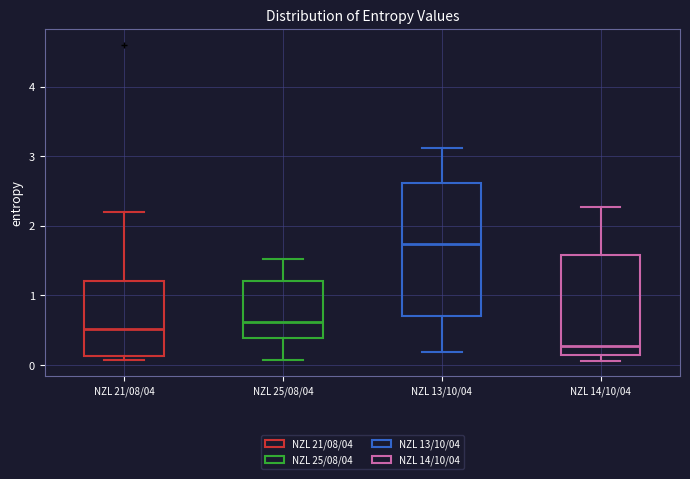

Which box's median line is the lowest?

NZL 14/10/04